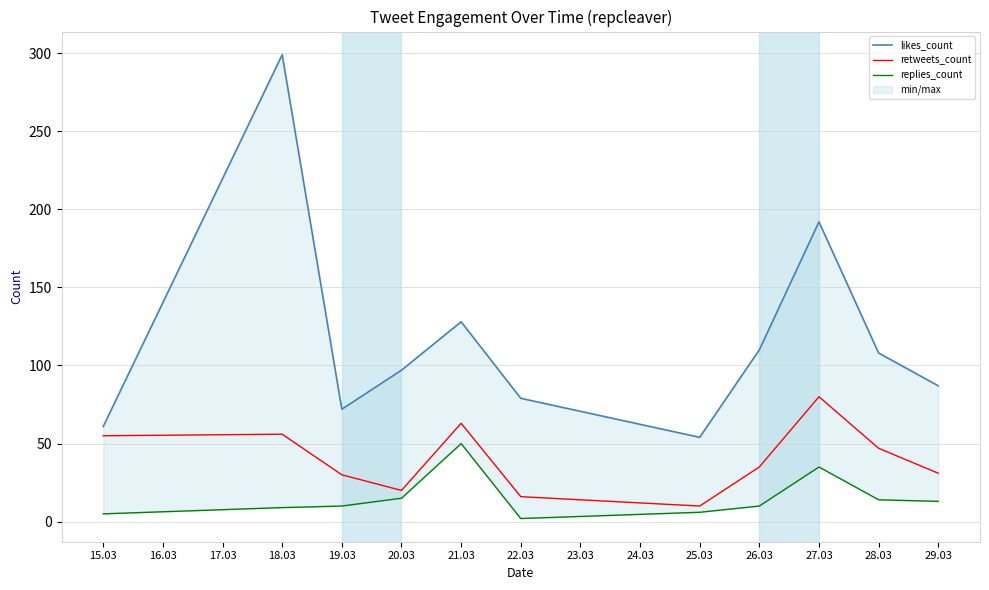

At which label does retweets_count reach its peak?

27.03